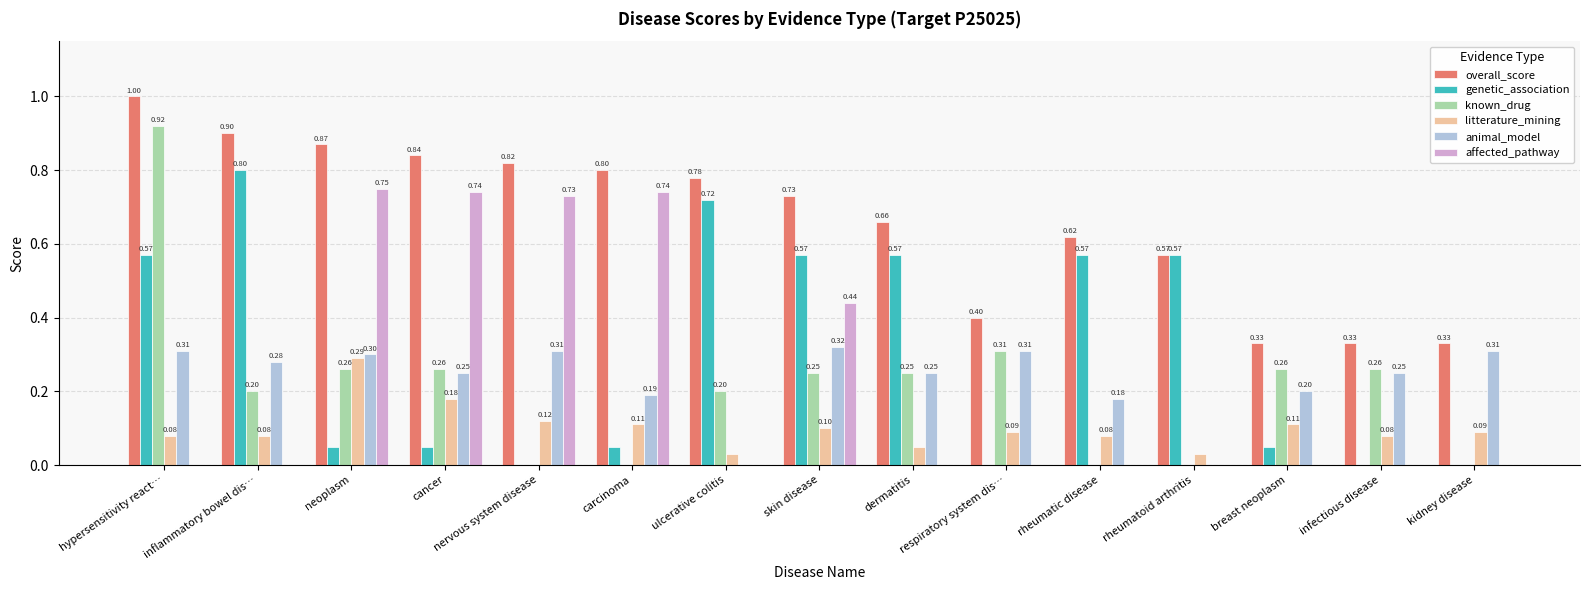

What is the sum of the overall_score values at carcinoma and dermatitis?

1.5